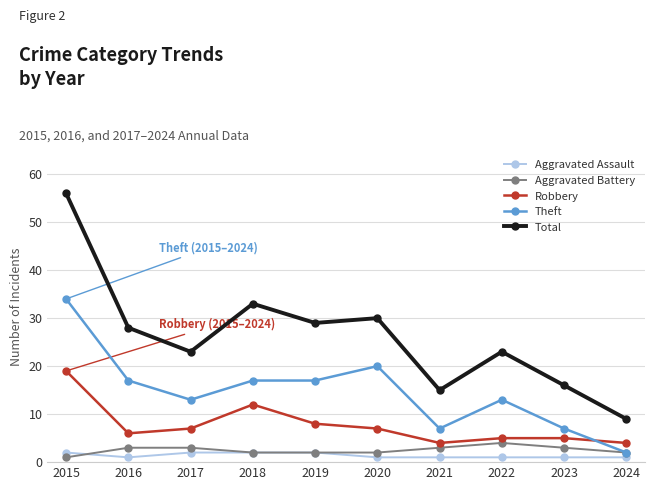

Which label corresponds to the largest value in the chart?

2015